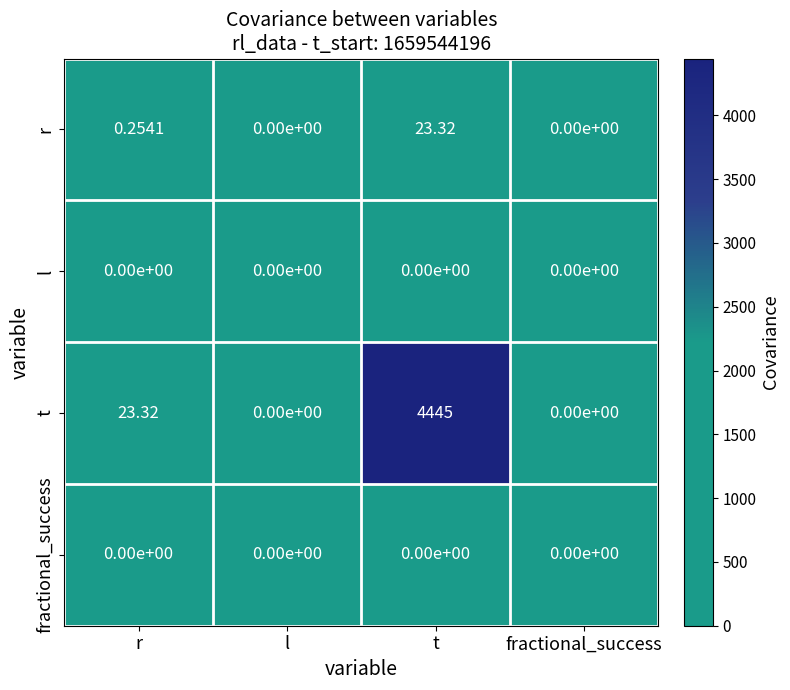

Which series has the widest spread of values?

t